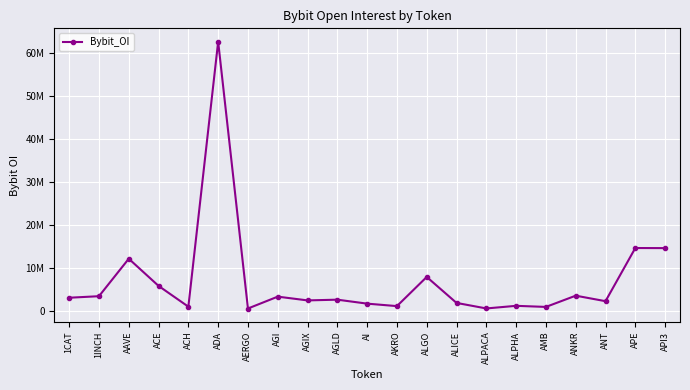

The value at ALGO is 4551784. True or false?

False